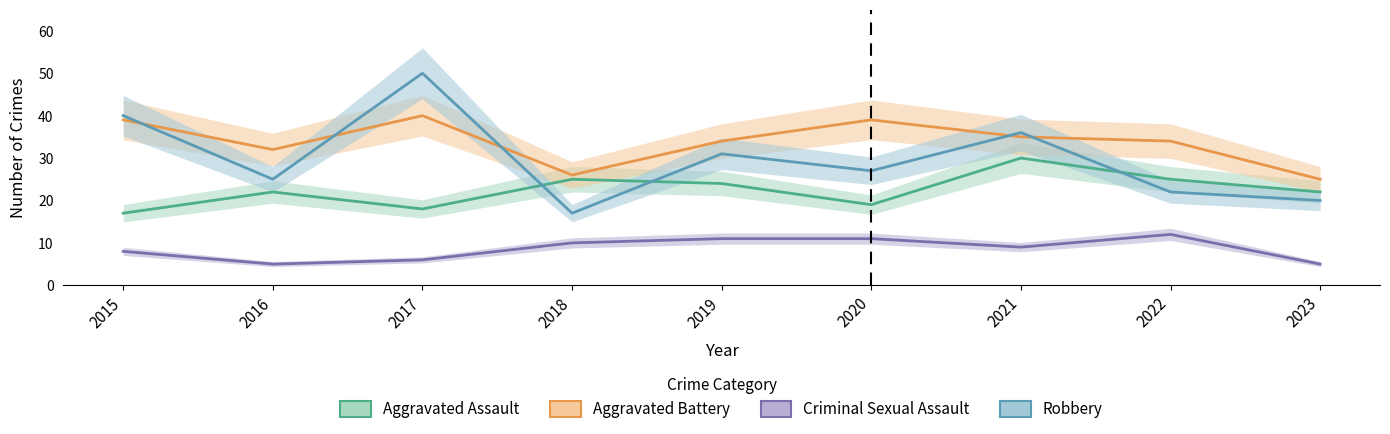

At which category is the sum across all series the highest?

2017